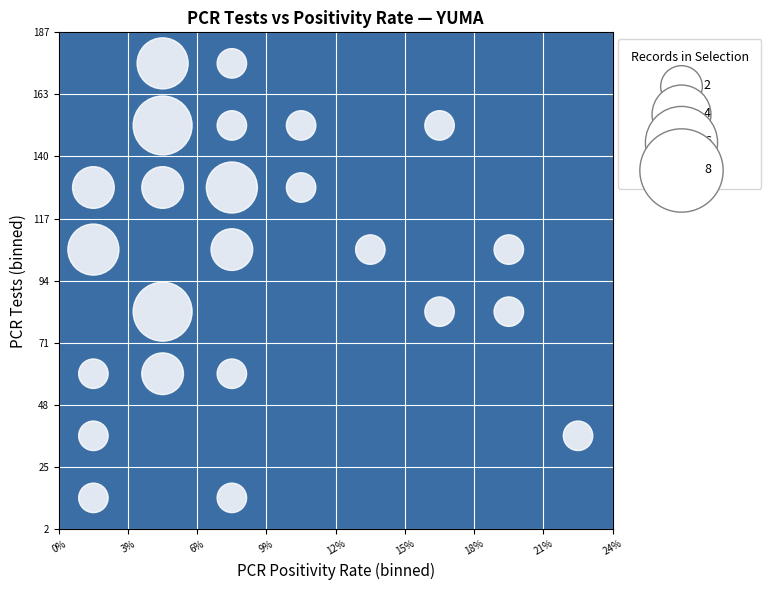

What is the range of Y values (max minus min)?

161.9